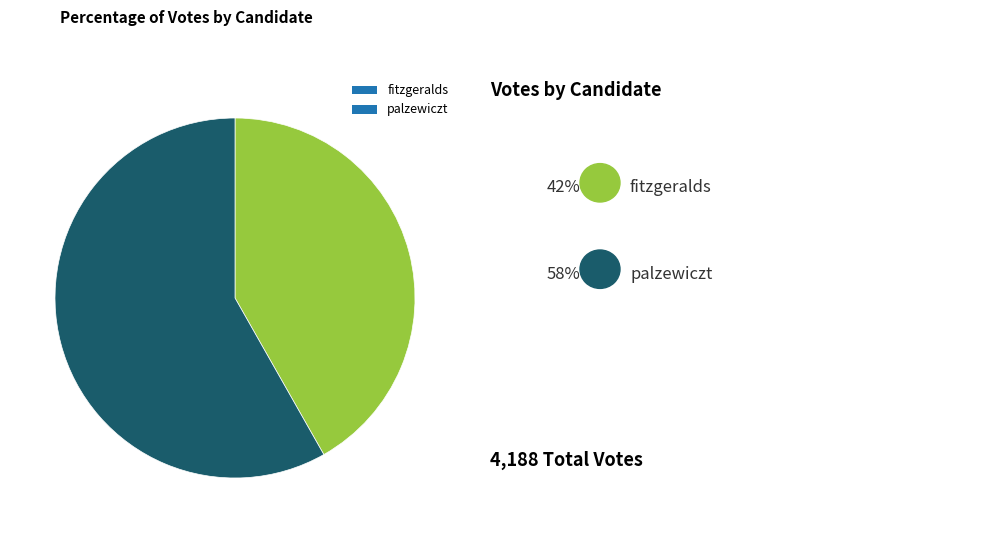

Do fitzgeralds and palzewiczt together represent more than half of the pie?

Yes